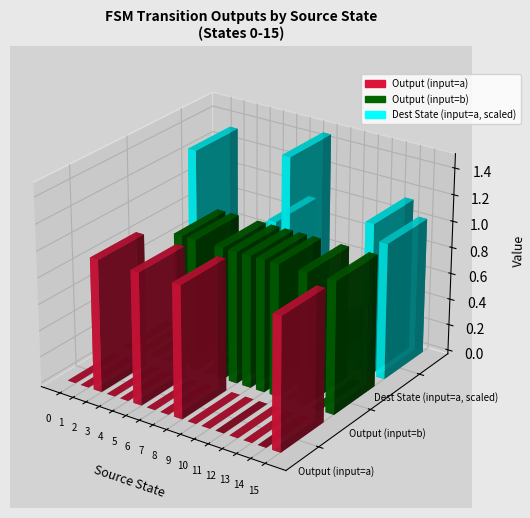

Is the value of input_symbol_a_output at 4 greater than the value of dest_state_a at 4?

No